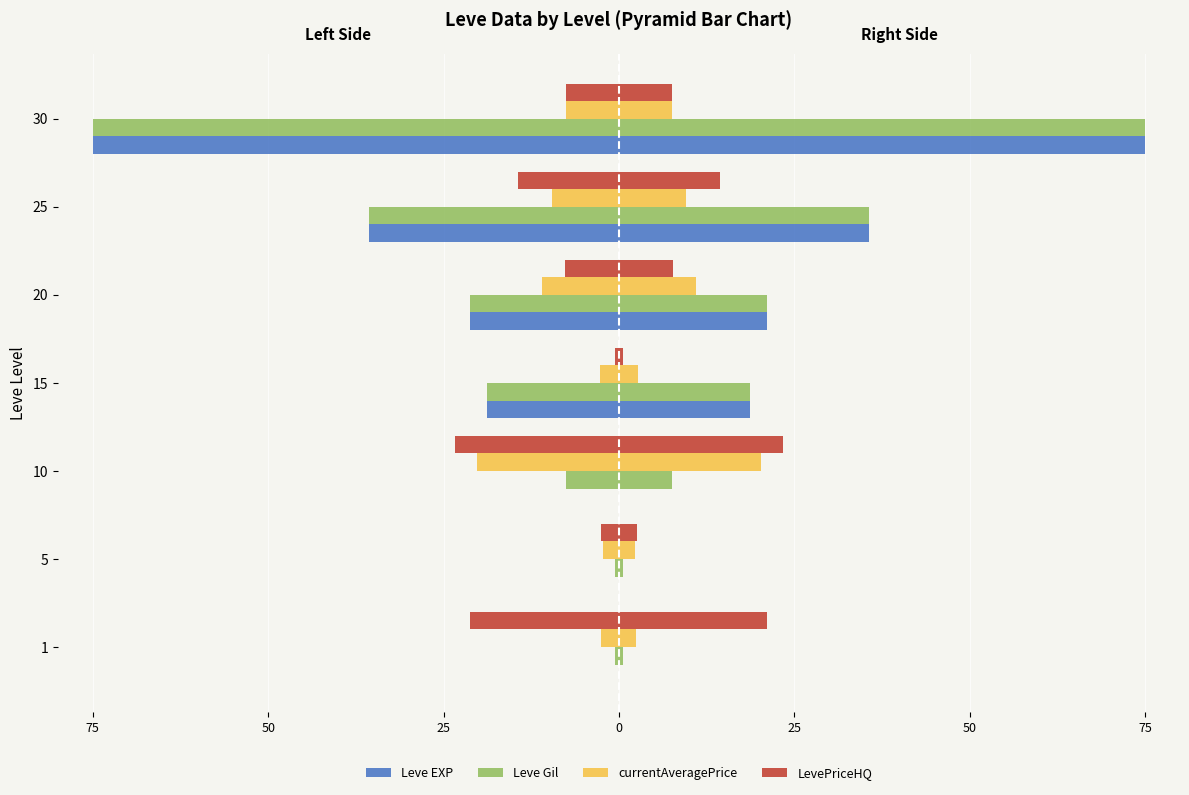

Are the bars horizontal?

Yes